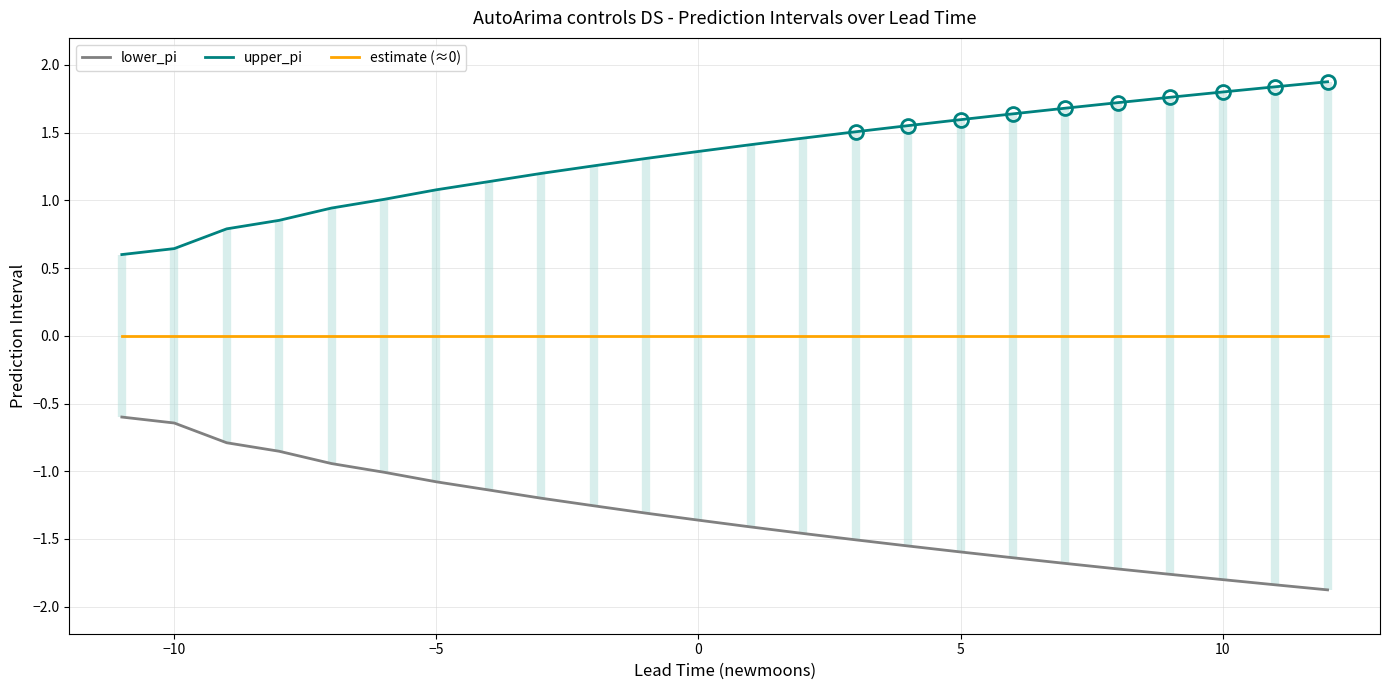

How many distinct data groups are displayed?

3